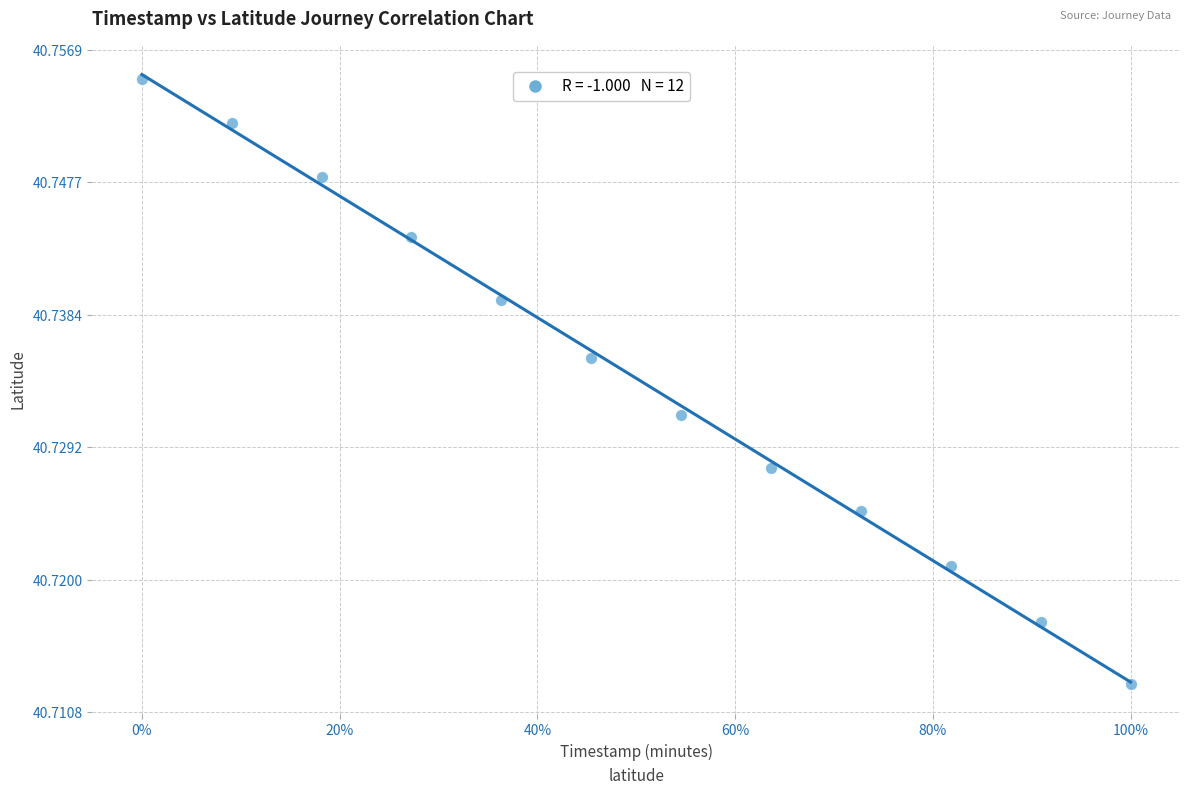

What is the range of X values (max minus min)?

22.0